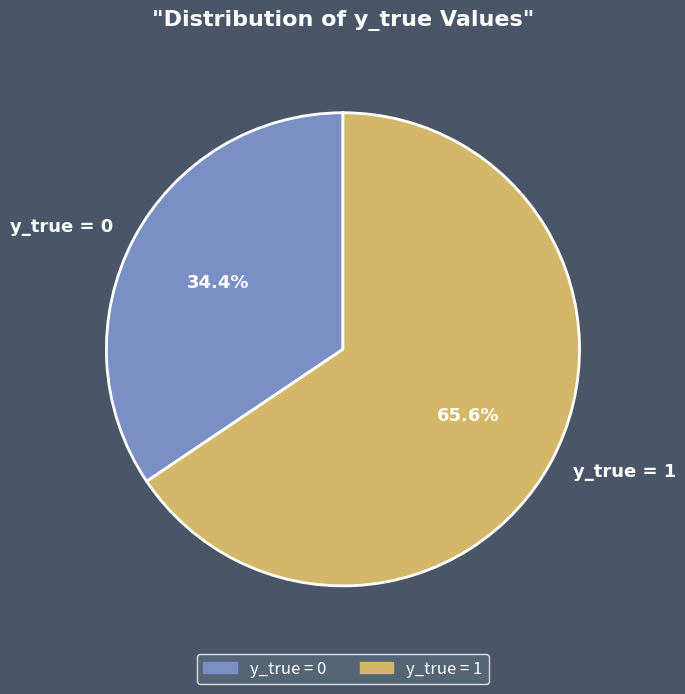

To the nearest percent, what is the average slice percentage?

50%